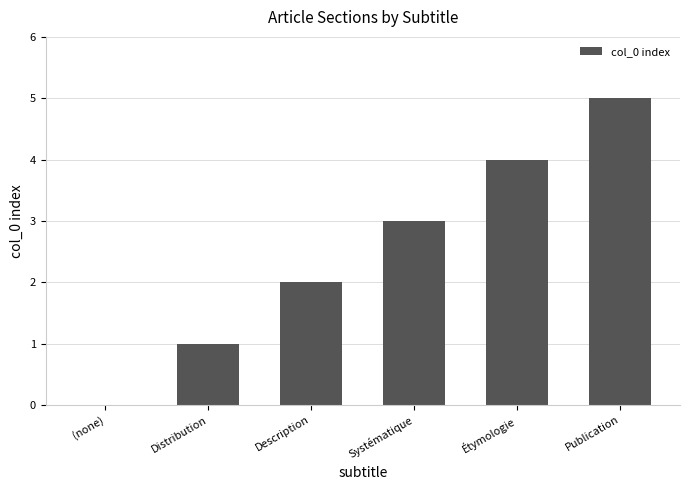

How many distinct data groups are displayed?

1